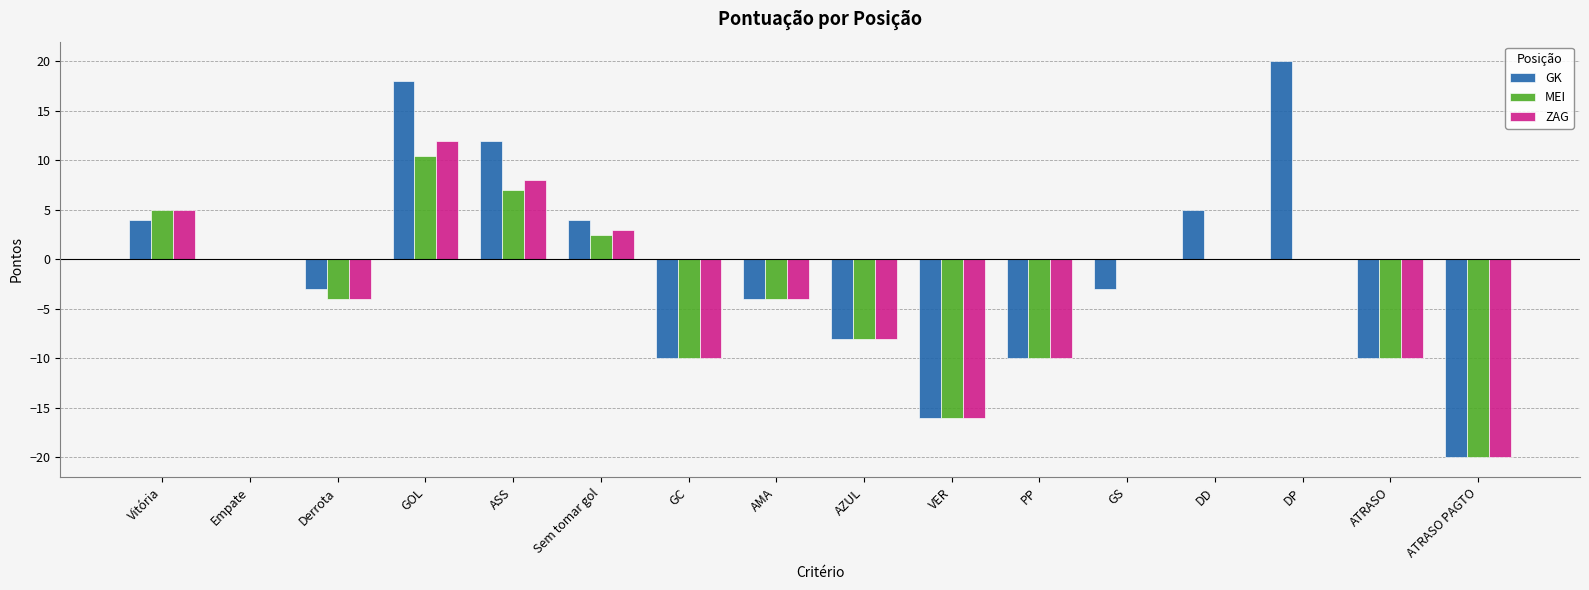

Which series has the largest range (max minus min)?

GK